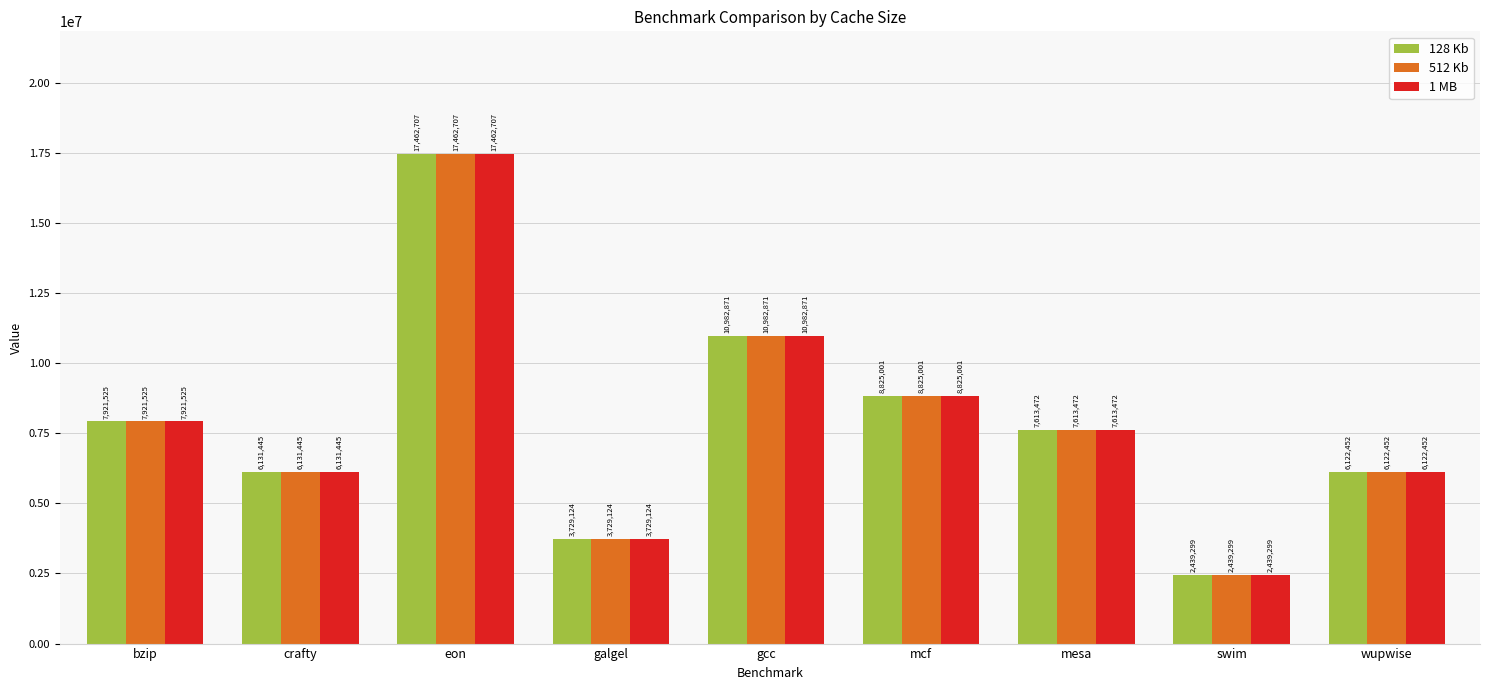

True or false: 1 MB has a value of 7613472 at mesa.

True